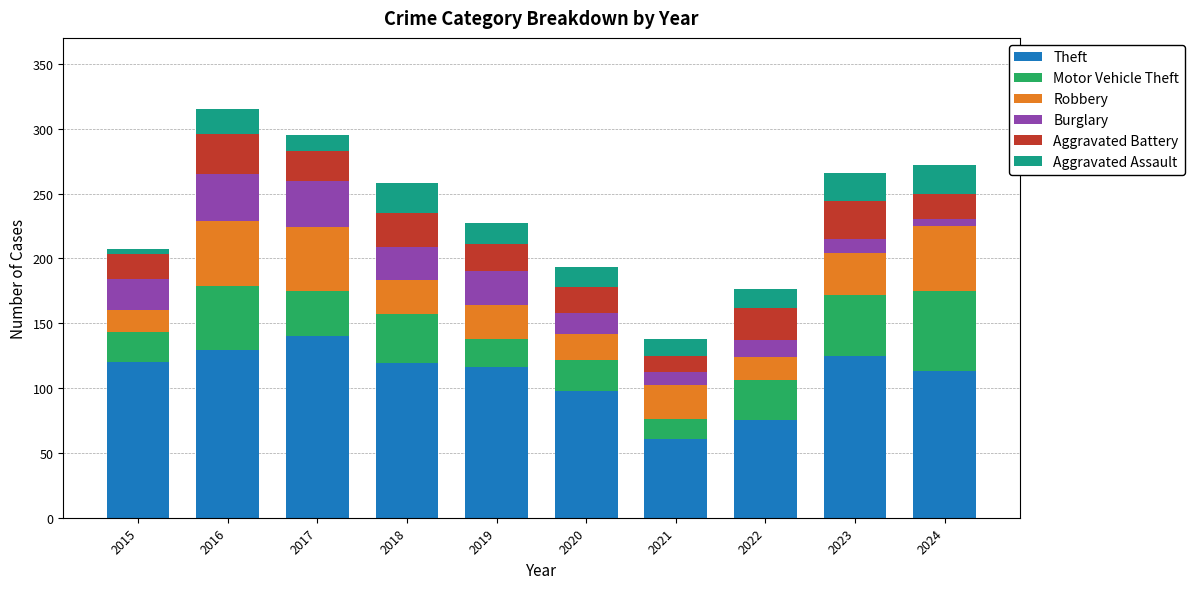

What is the difference between the Theft values at 2022 and 2017?

65